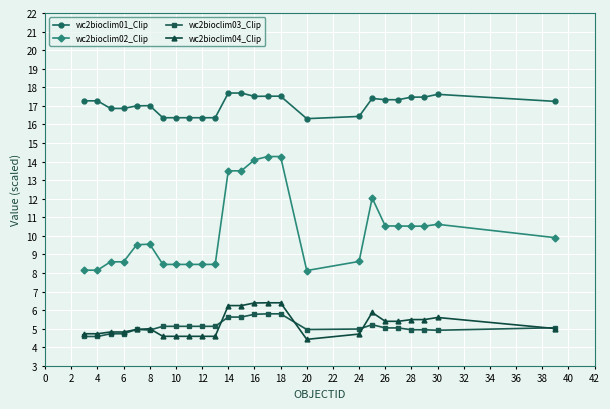

Which series has the widest spread of values?

wc2bioclim02_Clip